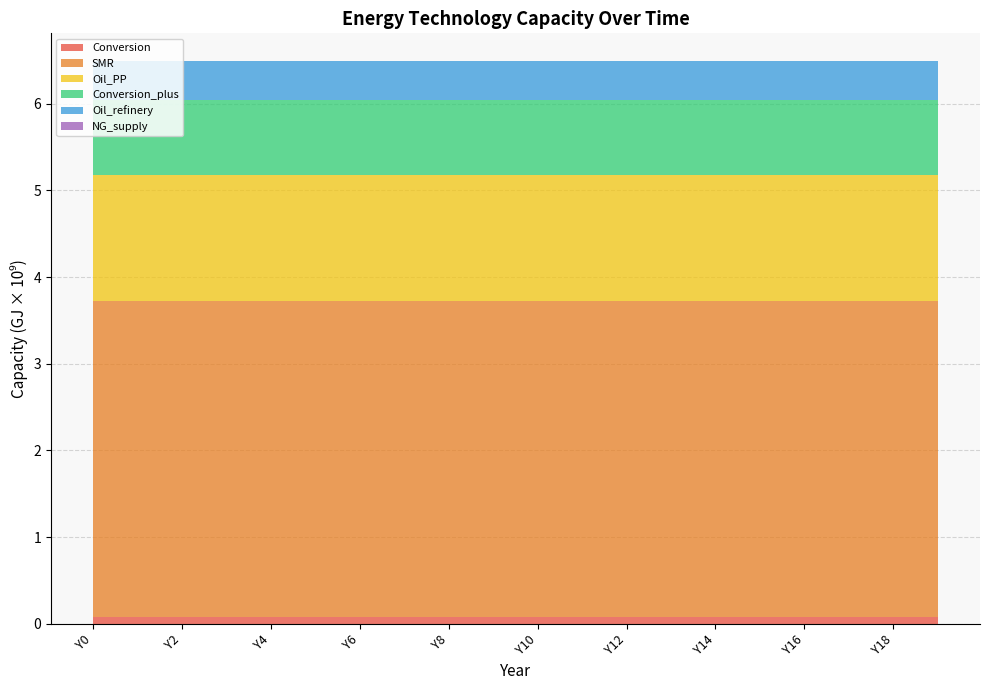

Reading left to right, what are all the values shown in this chart?

Conversion: 80086021.3	80086021.3	80086021.3	80086021.3	80086021.3	80086021.3	80086021.3	80086021.3	80086021.3	80086021.3	80086021.3	80086021.3	80086021.3	80086021.3	80086021.3	80086021.3	80086021.3	80086021.3	80086021.3	80086021.3
SMR: 3638322200.0	3638322200.0	3638322200.0	3638322200.0	3638322200.0	3638322200.0	3638322200.0	3638322200.0	3638322200.0	3638322200.0	3638322200.0	3638322200.0	3638322200.0	3638322200.0	3638322200.0	3638322200.0	3638322200.0	3638322200.0	3638322200.0	3638322200.0
Oil_PP: 1458511422.8	1458511422.8	1458511422.8	1458511422.8	1458511422.8	1458511422.8	1458511422.8	1458511422.8	1458511422.8	1458511422.8	1458511422.8	1458511422.8	1458511422.8	1458511422.8	1458511422.8	1458511422.8	1458511422.8	1458511422.8	1458511422.8	1458511422.8
Conversion_plus: 864653599.8	864653599.8	864653599.8	864653599.8	864653599.8	864653599.8	864653599.8	864653599.8	864653599.8	864653599.8	864653599.8	864653599.8	864653599.8	864653599.8	864653599.8	864653599.8	864653599.8	864653599.8	864653599.8	864653599.8
Oil_refinery: 443481650.6	443481650.6	443481650.6	443481650.6	443481650.6	443481650.6	443481650.6	443481650.6	443481650.6	443481650.6	443481650.6	443481650.6	443481650.6	443481650.6	443481650.6	443481650.6	443481650.6	443481650.6	443481650.6	443481650.6
NG_supply: 0.0	0.0	0.0	0.0	0.0	0.0	0.0	0.0	0.0	0.0	0.0	0.0	0.0	0.0	0.0	0.0	0.0	0.0	0.0	0.0